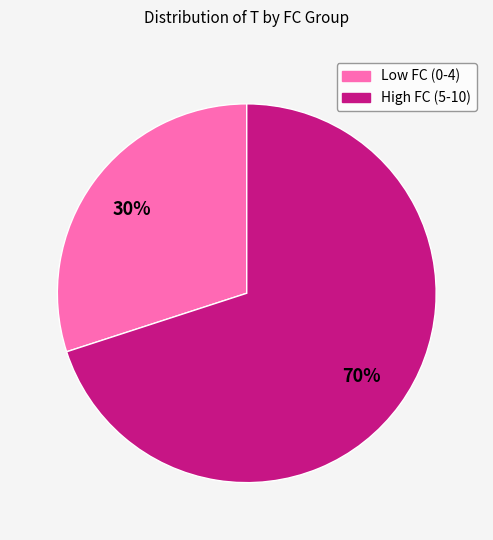

What is the ratio of the value at Low FC (0-4) to the value at High FC (5-10)?

0.4